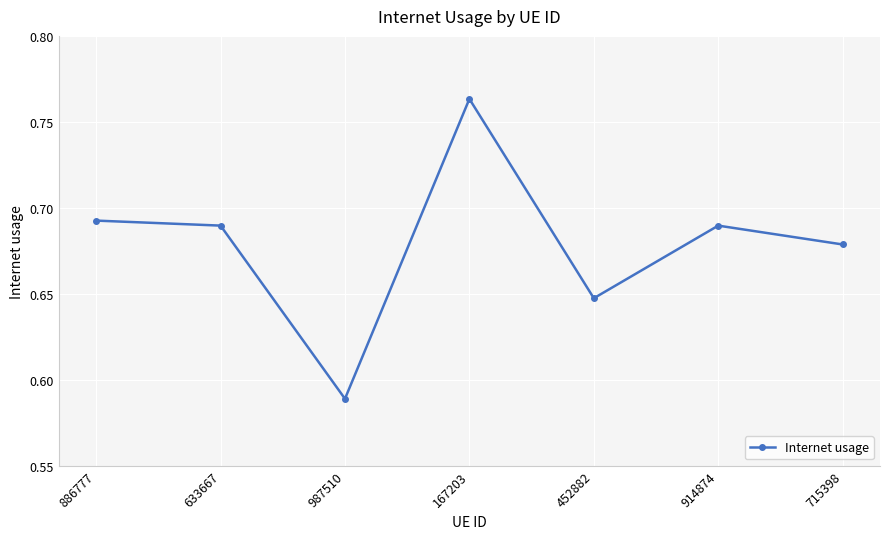

At which category does the chart reach its peak across all series?

167203